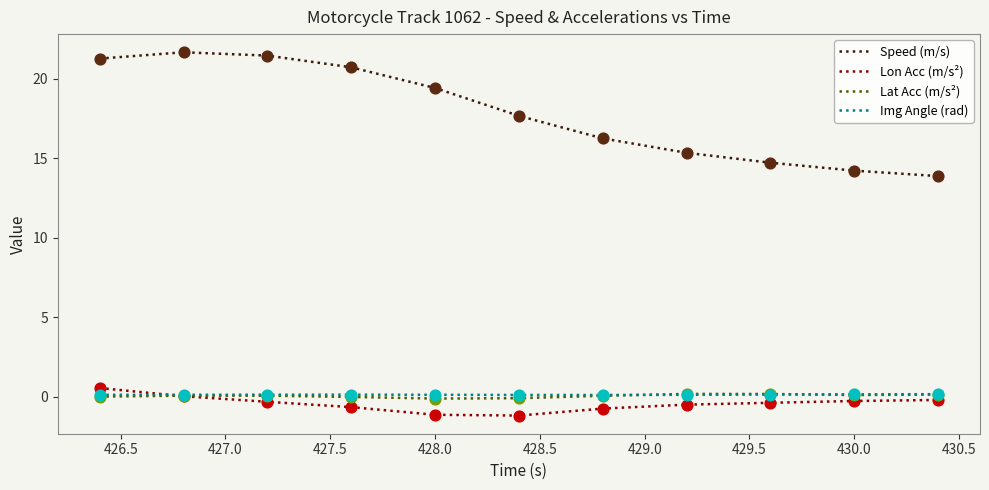

Which series has the largest range (max minus min)?

Speed (m/s)